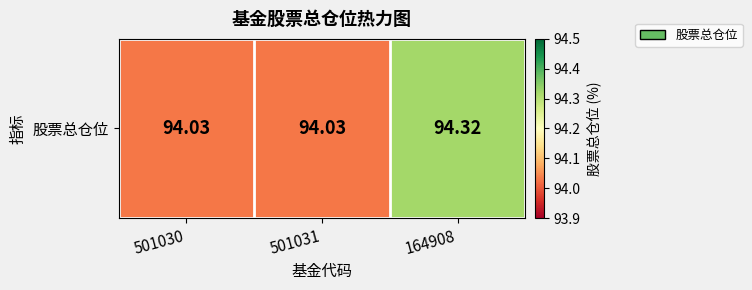

Reading left to right, transcribe all the data shown in this chart.

94.0	94.0	94.3